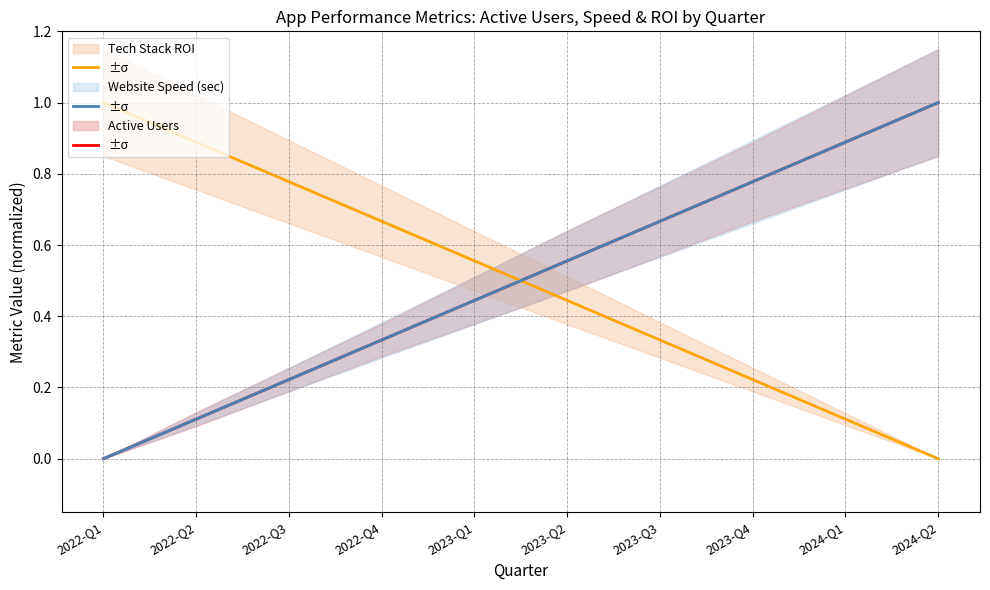

At which category is the sum across all series the highest?

2024-Q2